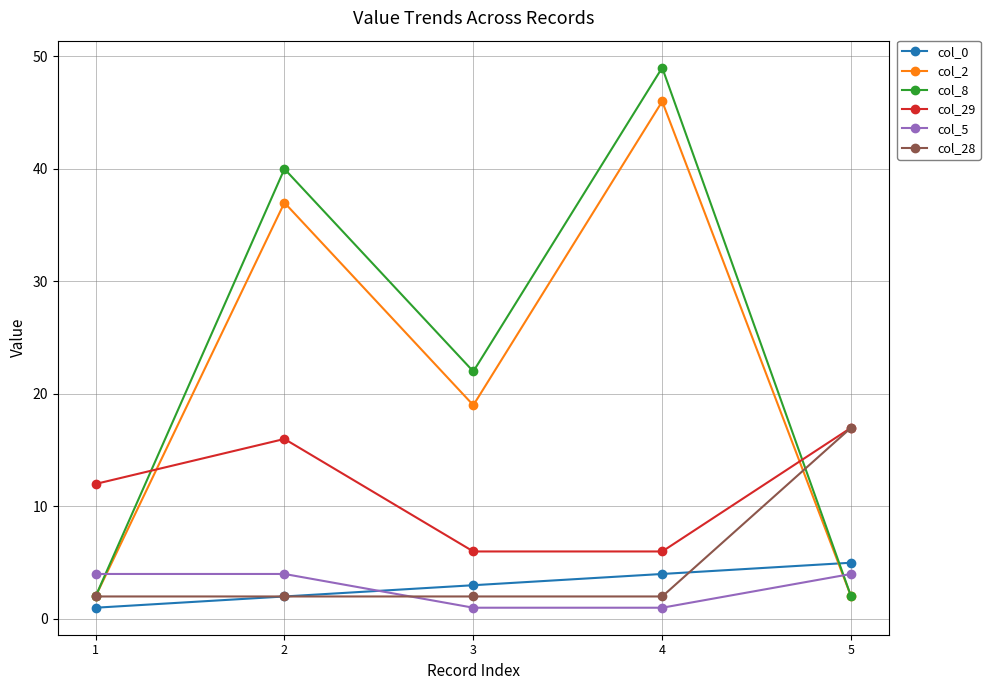

At which label is col_8 closest to 25?

3